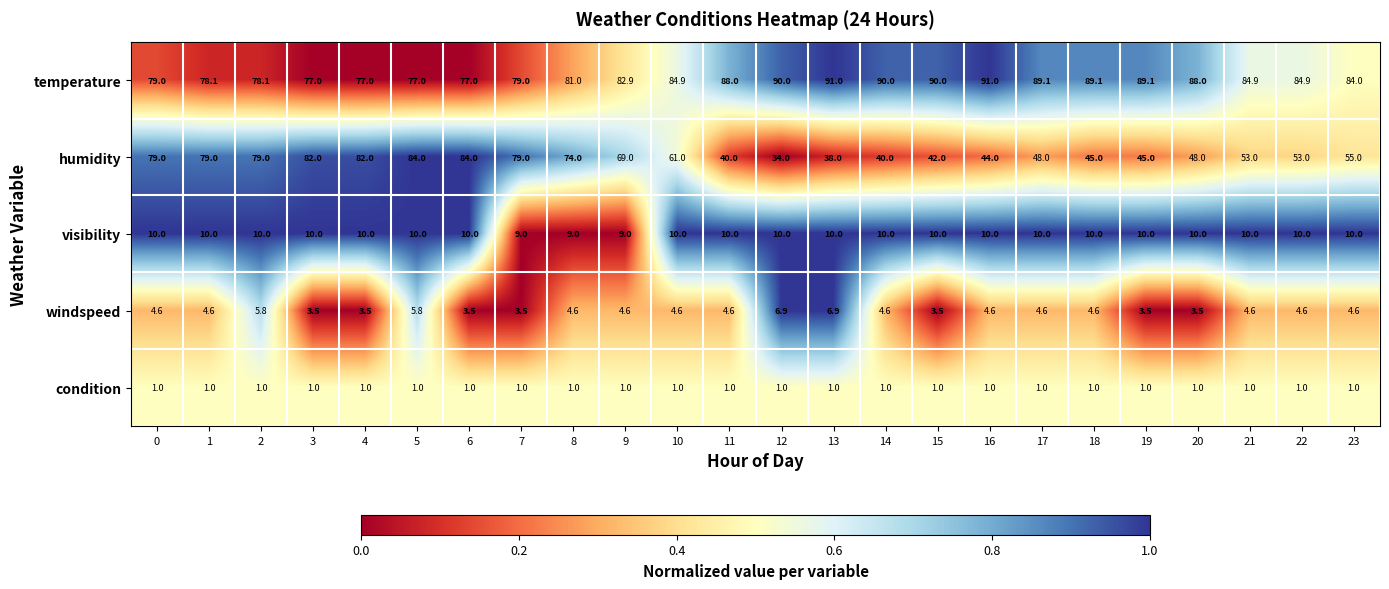

Rank the series at 5 from lowest to highest value.

condition, windspeed, visibility, temperature, humidity